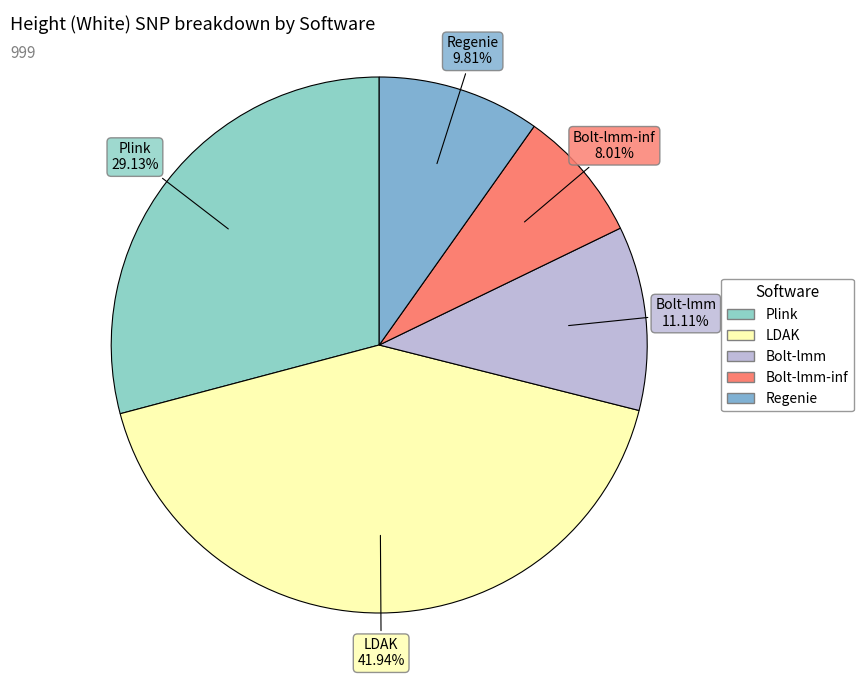

How many segments does this pie chart have?

5